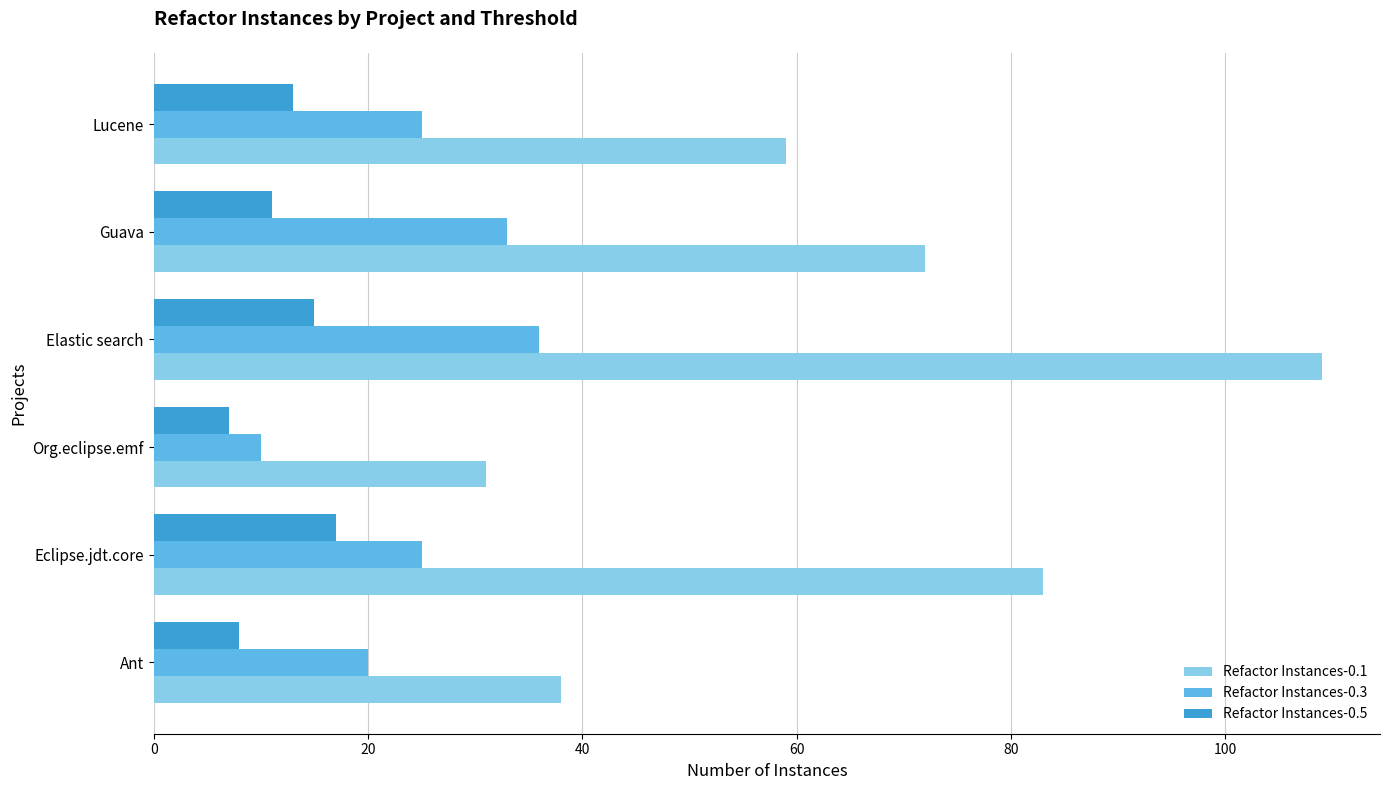

What is the difference between the maximum and minimum values in the Refactor Instances-0.1 series?

78